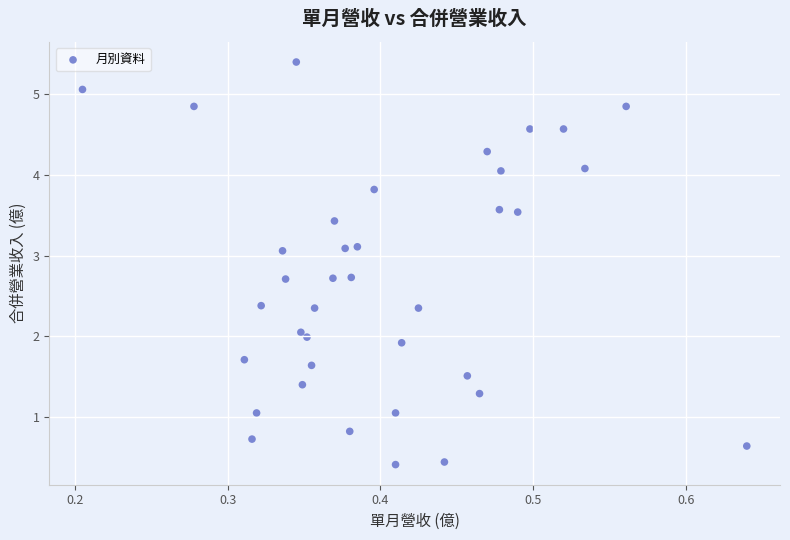

What is the range of X values (max minus min)?

0.4